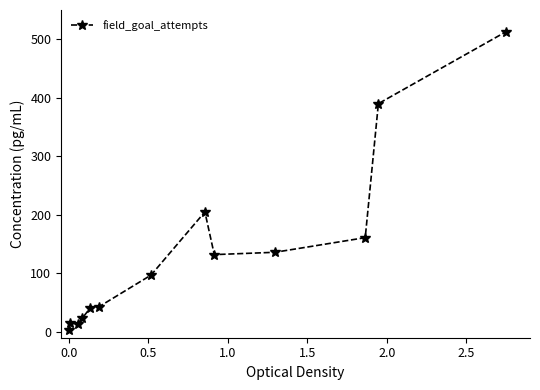

What is the greatest value displayed?

513